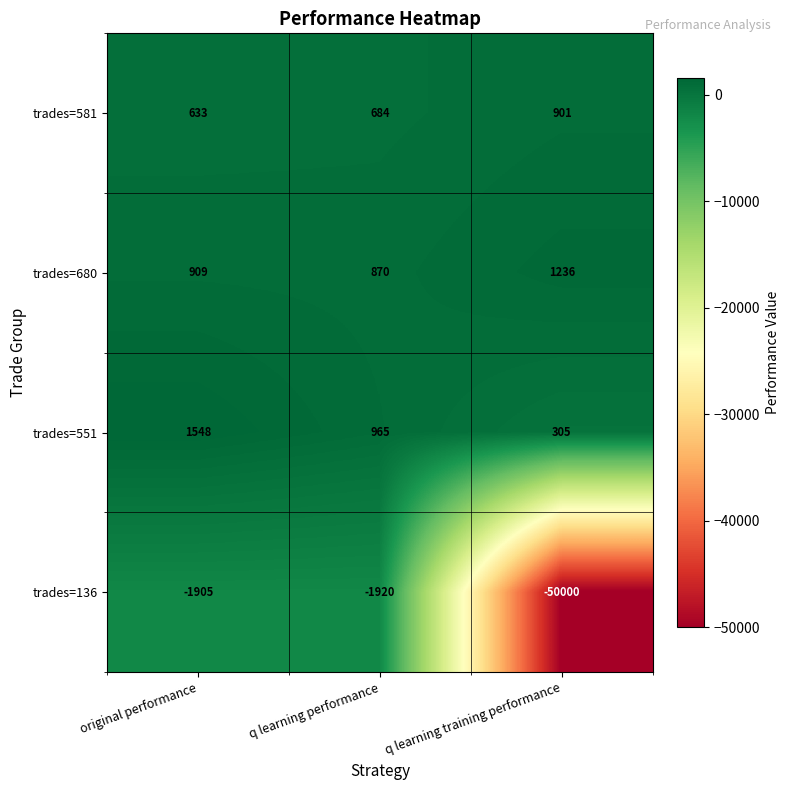

Which category has the lowest value in the trades=581 series?

original performance